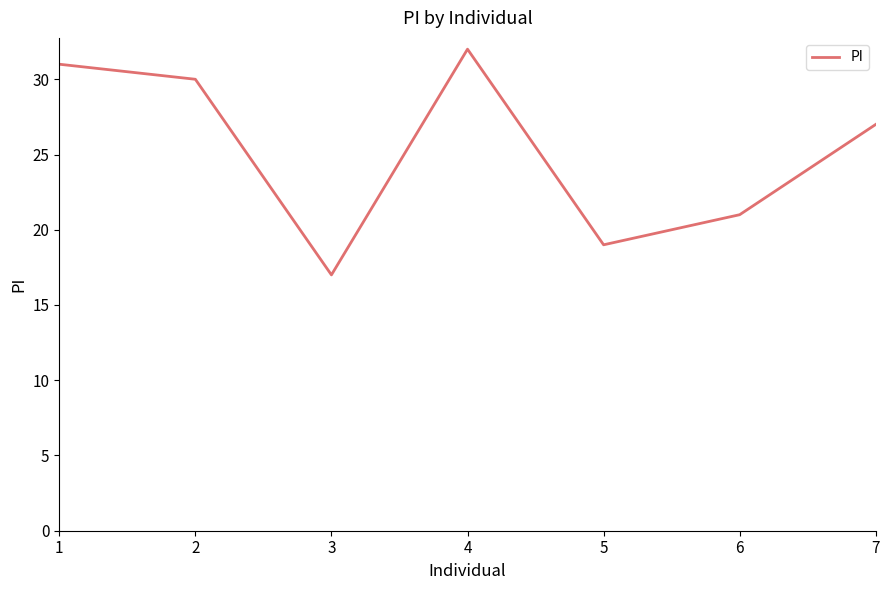

How many categories are shown in the chart?

7